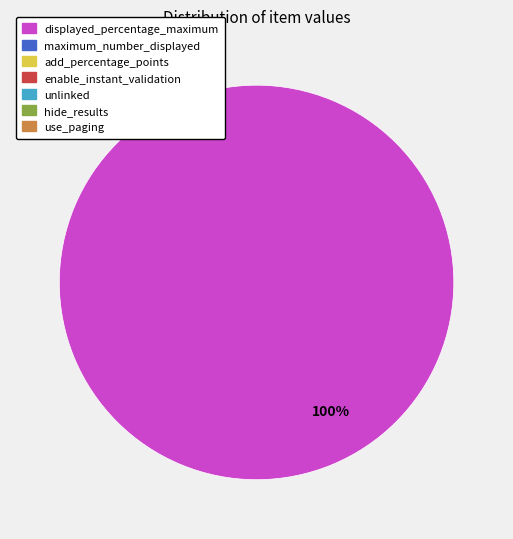

Is there any slice that represents more than half of the pie?

Yes